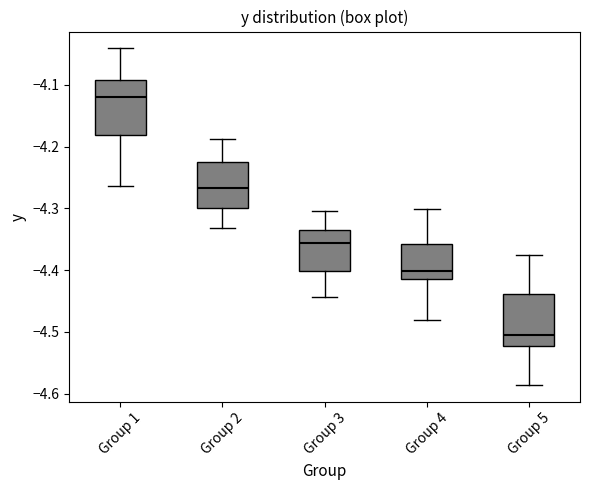

Reading left to right, read every box against the y-axis: the position of its median line, the range the box covers, and the ends of its whiskers. The values are not printed on the chart, so give them approximately, as read against the axis.

Group 1: median -4.12, box -4.18 to -4.09, whiskers -4.26 to -4.04
Group 2: median -4.27, box -4.30 to -4.22, whiskers -4.33 to -4.19
Group 3: median -4.36, box -4.40 to -4.34, whiskers -4.44 to -4.30
Group 4: median -4.40, box -4.41 to -4.36, whiskers -4.48 to -4.30
Group 5: median -4.50, box -4.52 to -4.44, whiskers -4.59 to -4.38